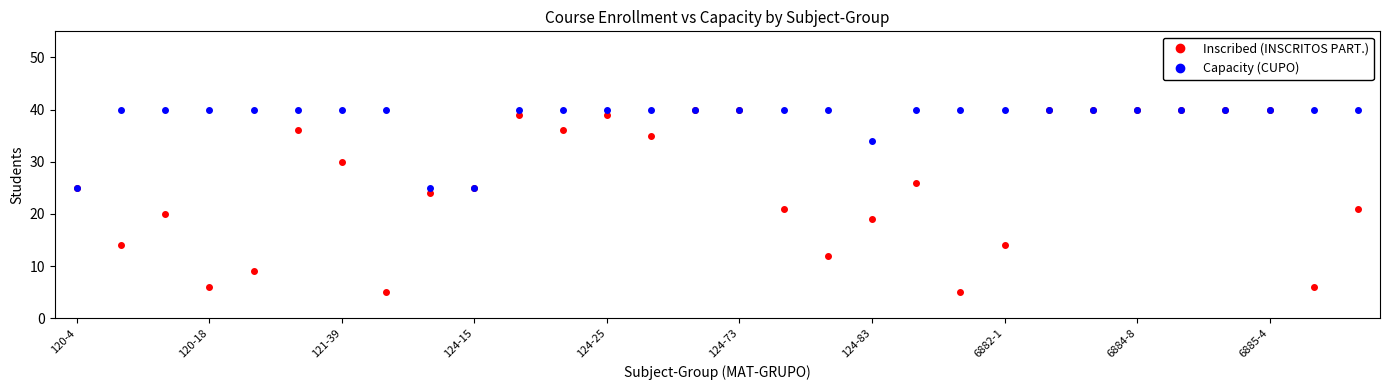

What is the value of the Inscribed (INSCRITOS PART.) point at the 27th from the left?

40